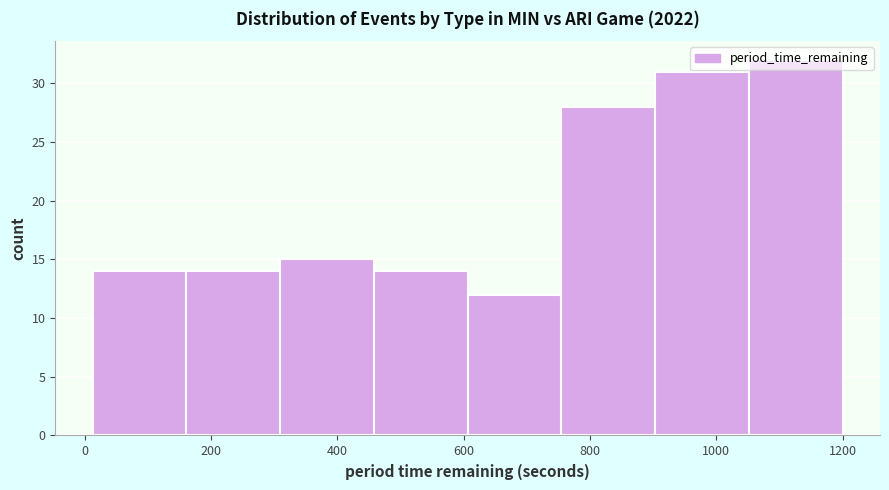

How tall is the bar that spans 600 to 760 on the x-axis? Neither the bar edges nor the heights are printed on the chart, so give them approximately, as read against the axes.

12